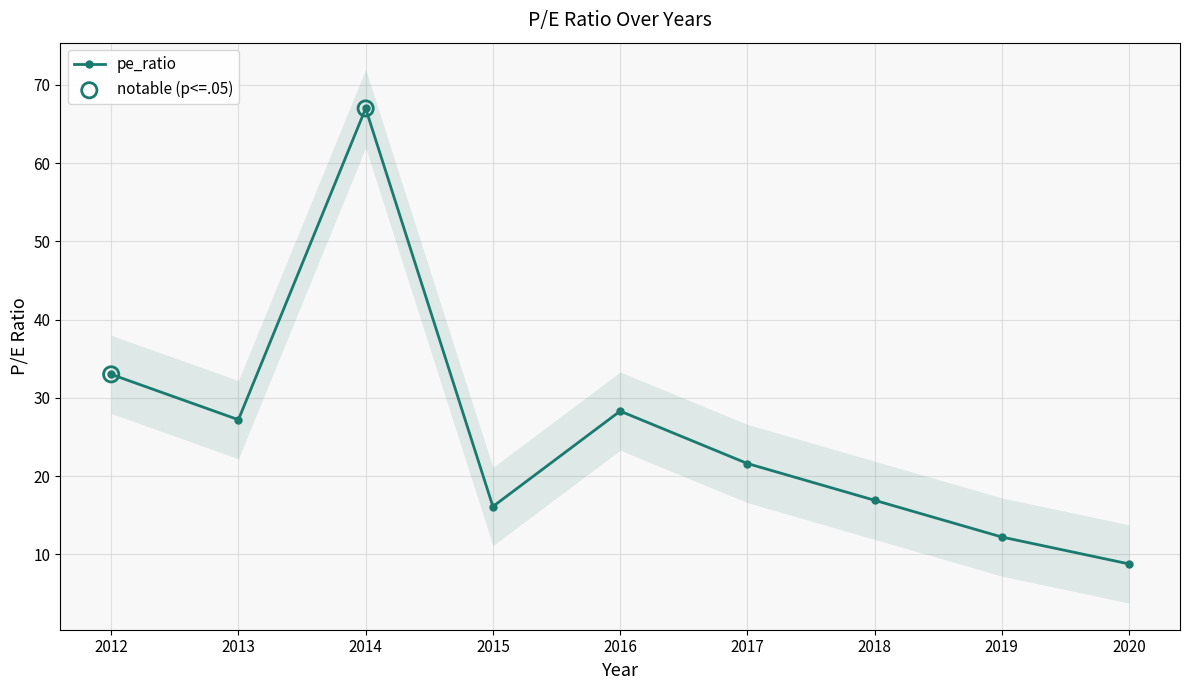

Between 2015 and 2019, which is larger?

2015